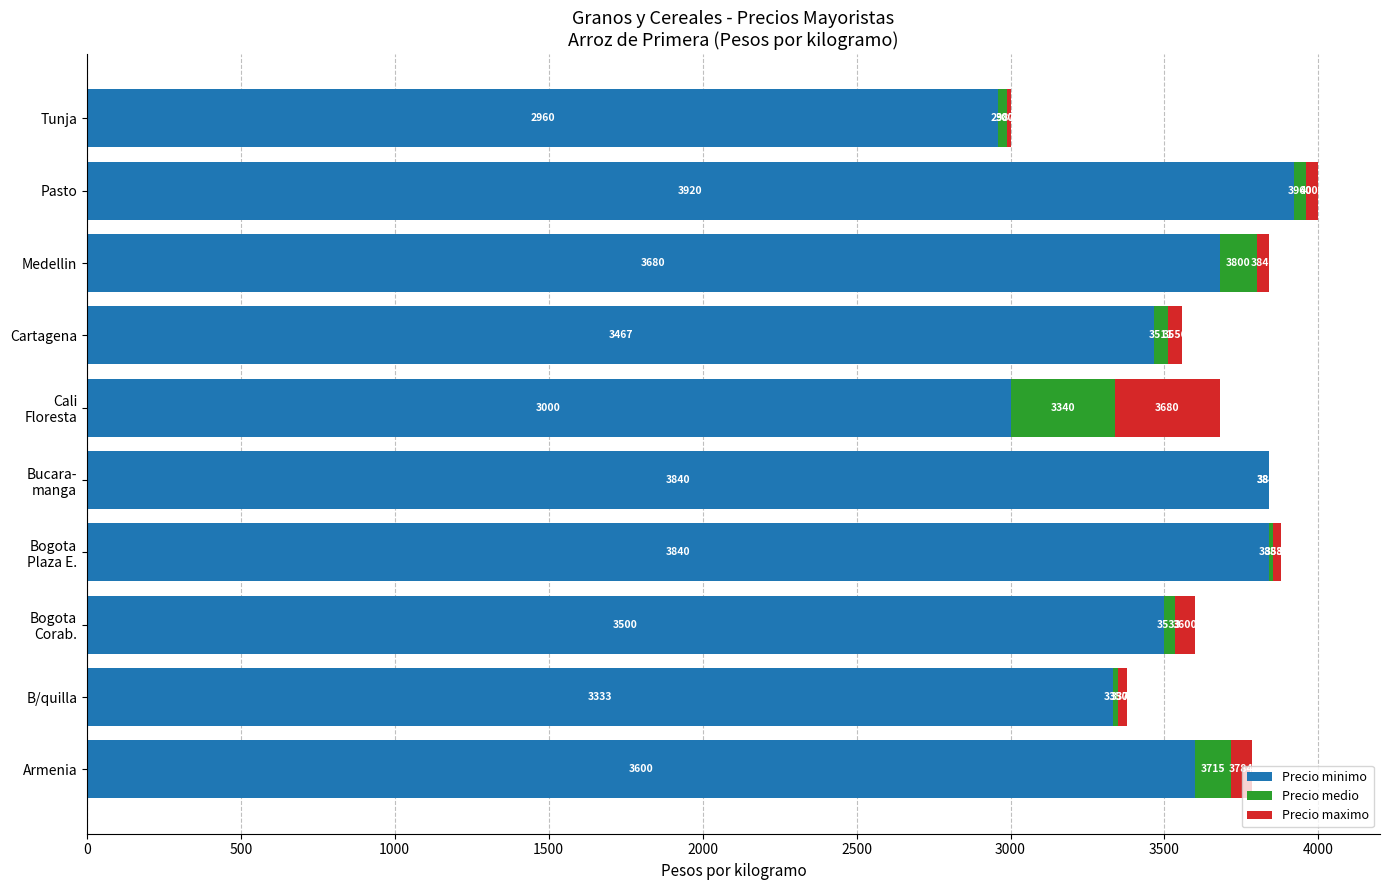

What is the sum of all Precio minimo values?

35140